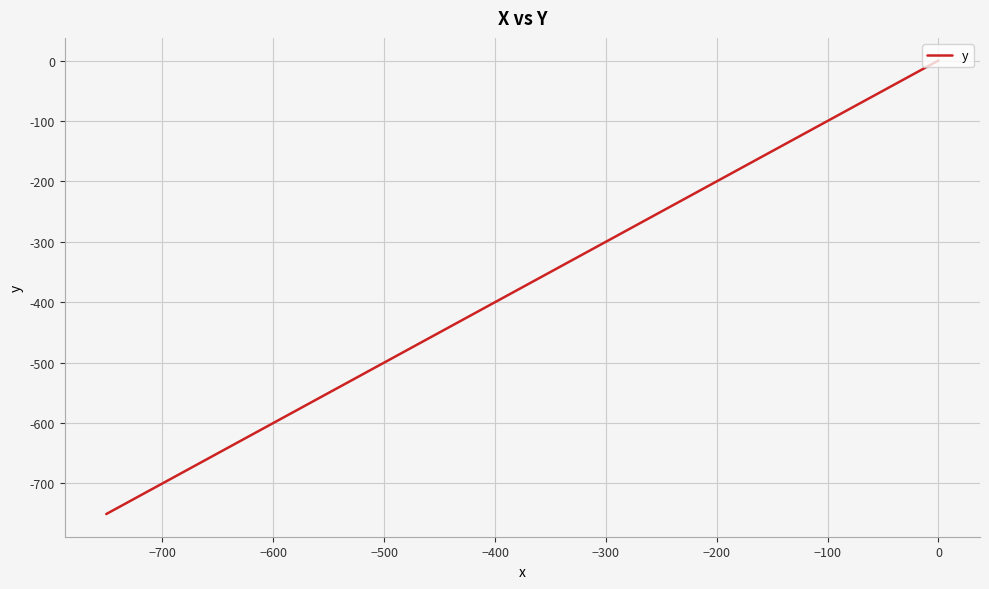

How many distinct data groups are displayed?

1